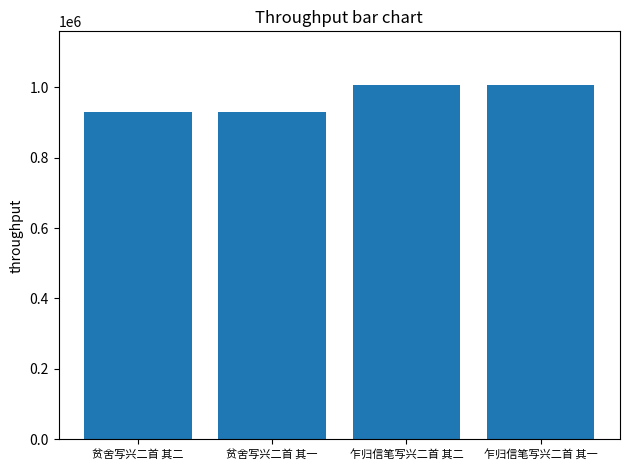

Are the bars grouped side by side (vs. stacked)?

No